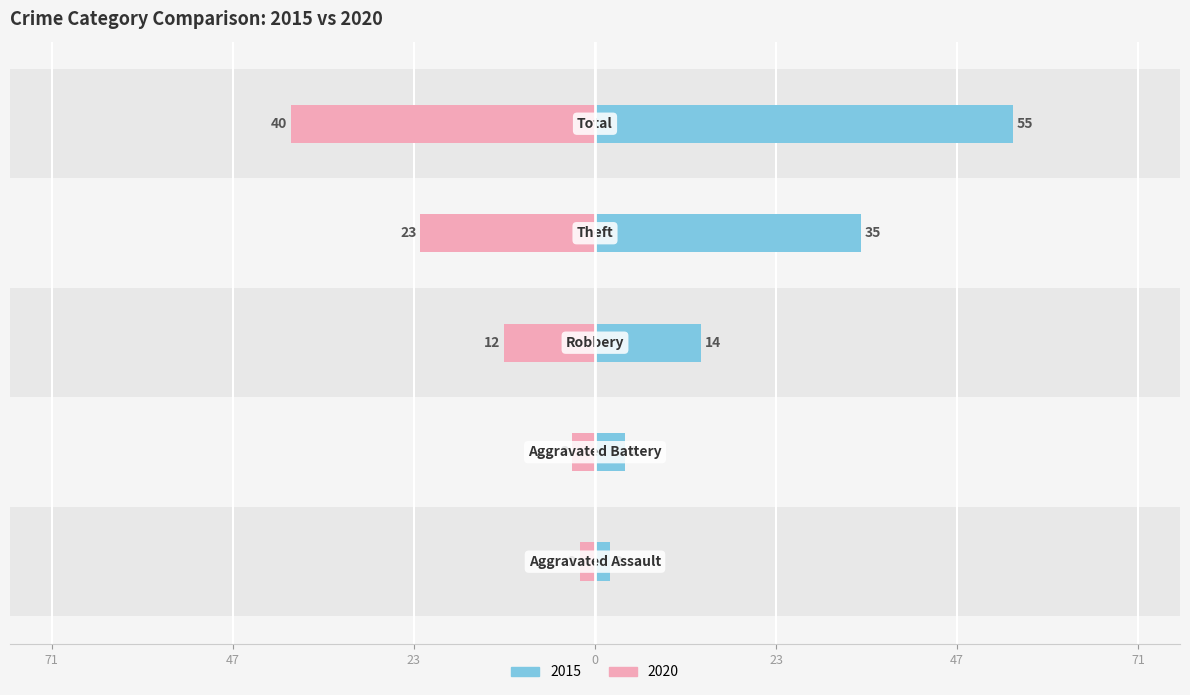

How many bars are there in total?

10